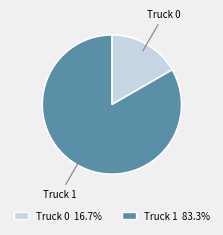

Combined, do Truck 0 and Truck 1 account for over 50%?

Yes